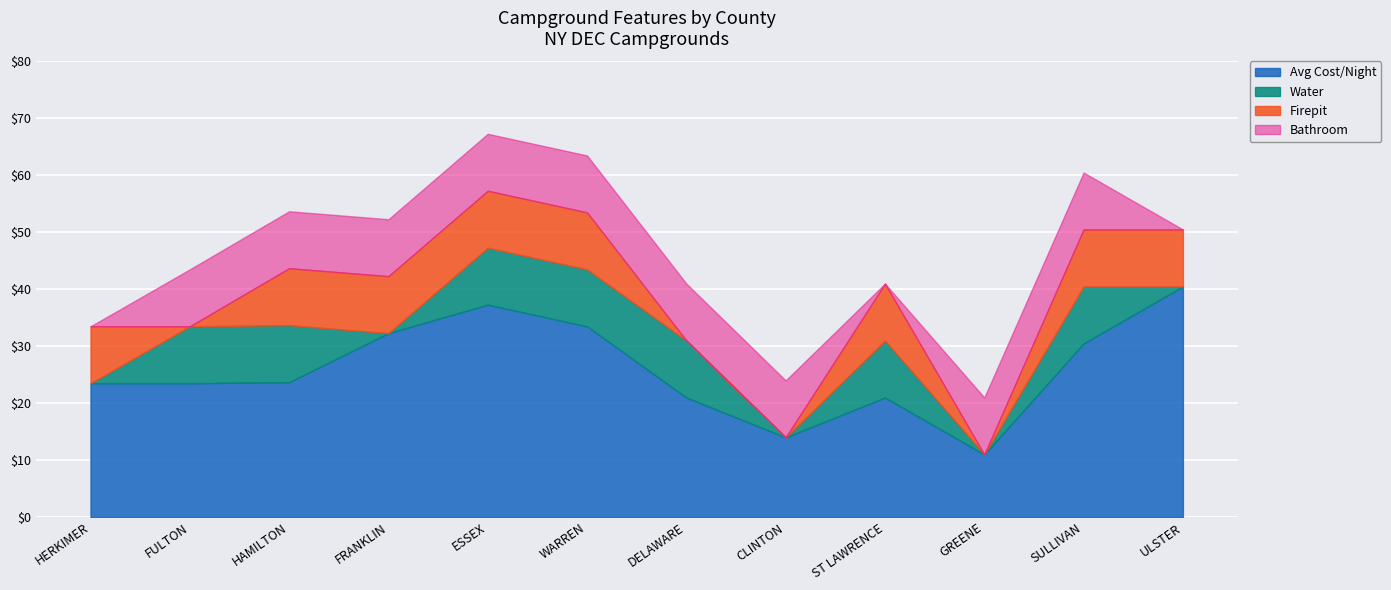

What is the total value across all series at HAMILTON?

53.7